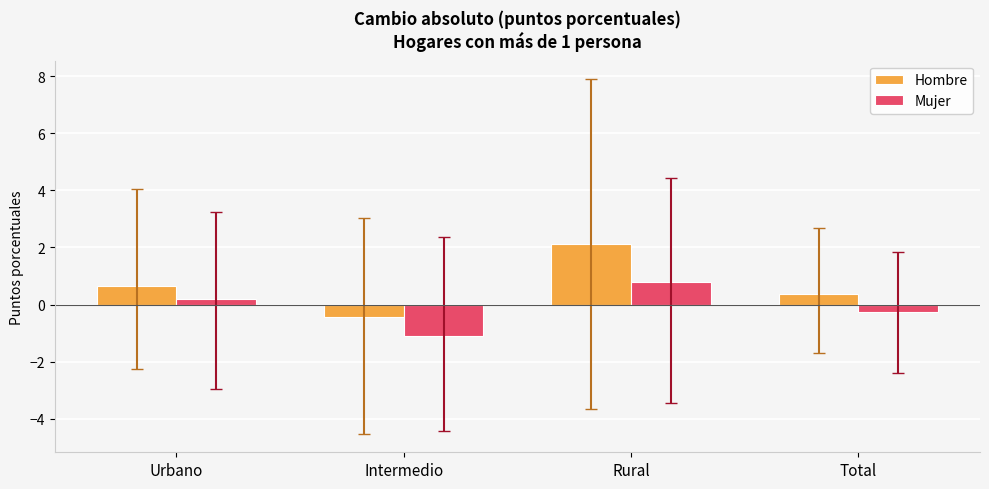

Reading left to right, transcribe all the data shown in this chart.

Hombre: 0.6	-0.4	2.1	0.4
Mujer: 0.2	-1.1	0.8	-0.2